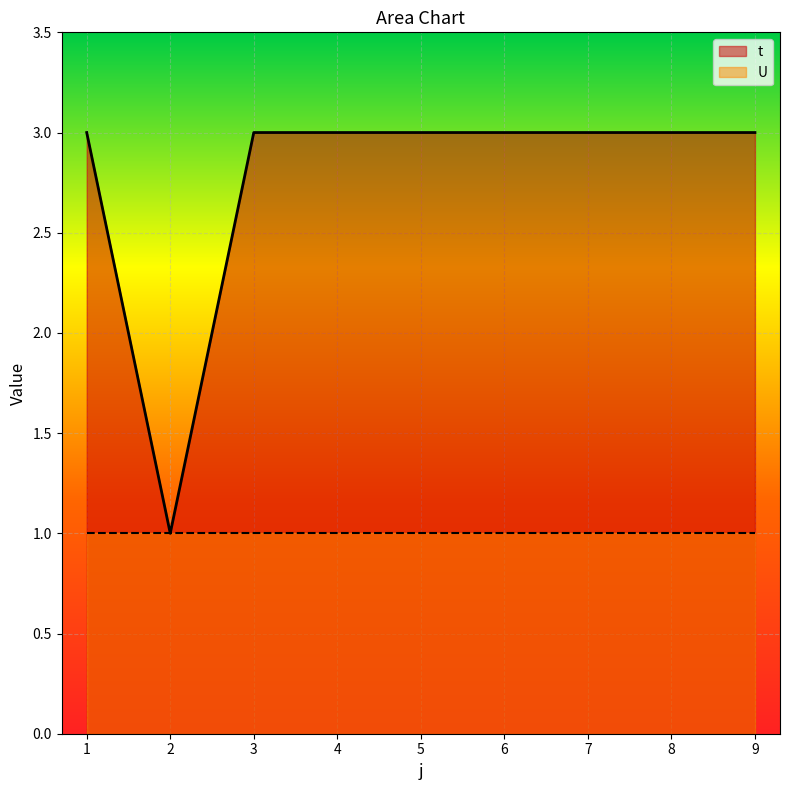

Does the chart display data point markers on the line(s)?

No